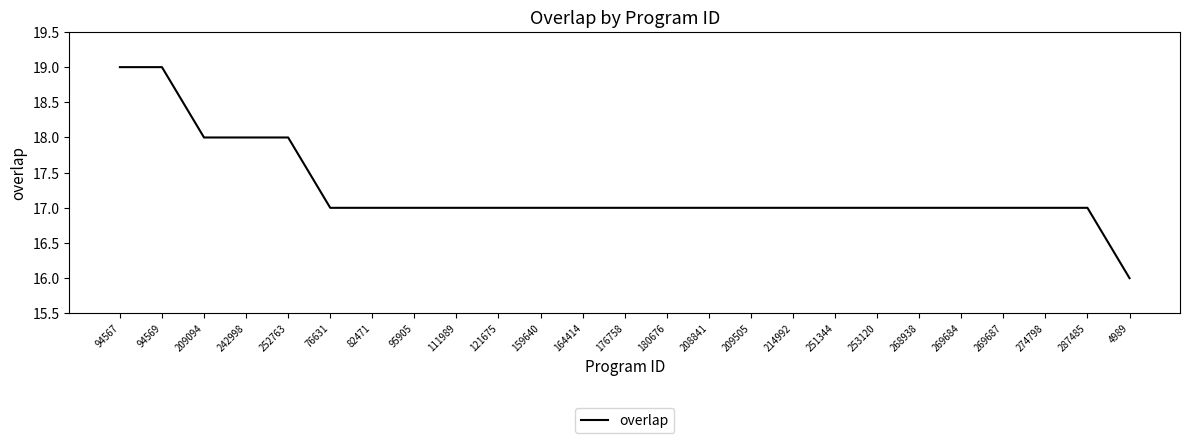

The value at 208841 is 5. True or false?

False